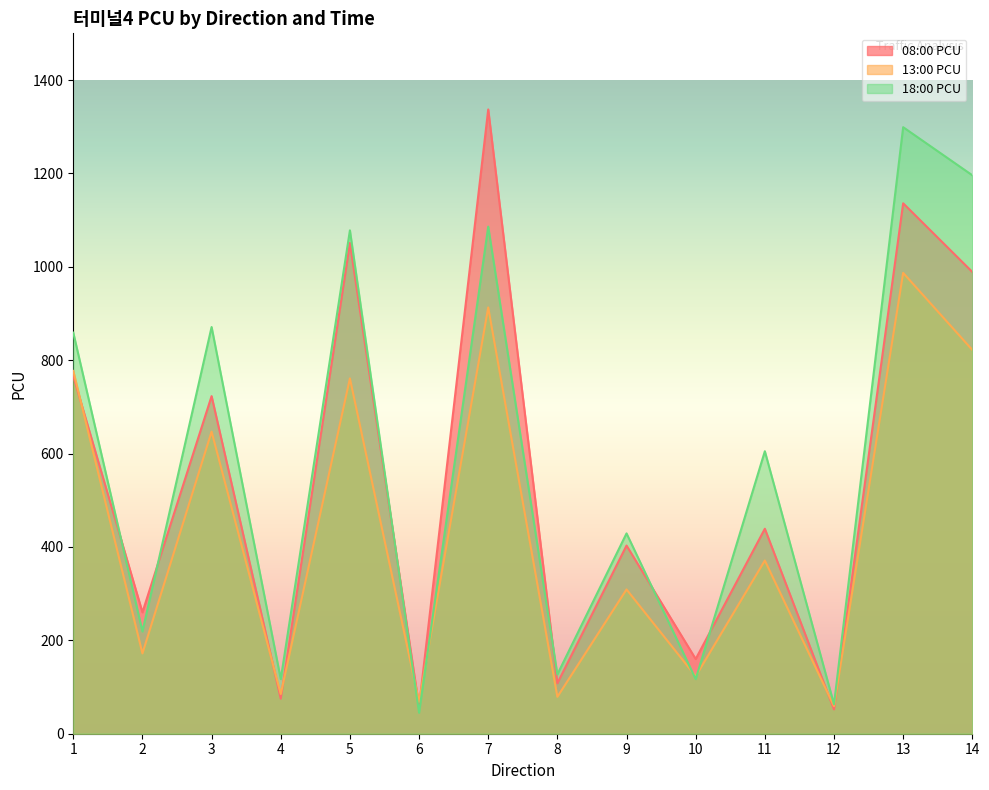

True or false: 18:00 PCU and 08:00 PCU cross at least once.

True